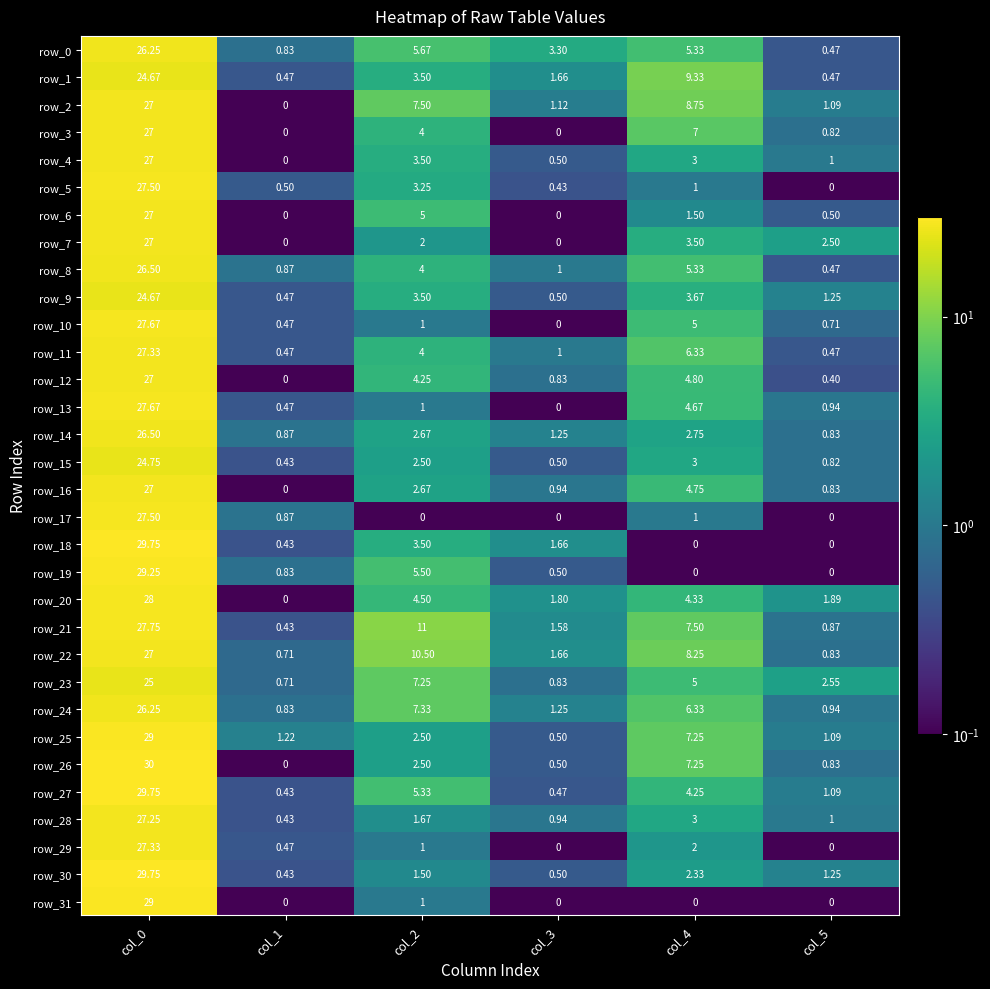

How many distinct data groups are displayed?

32